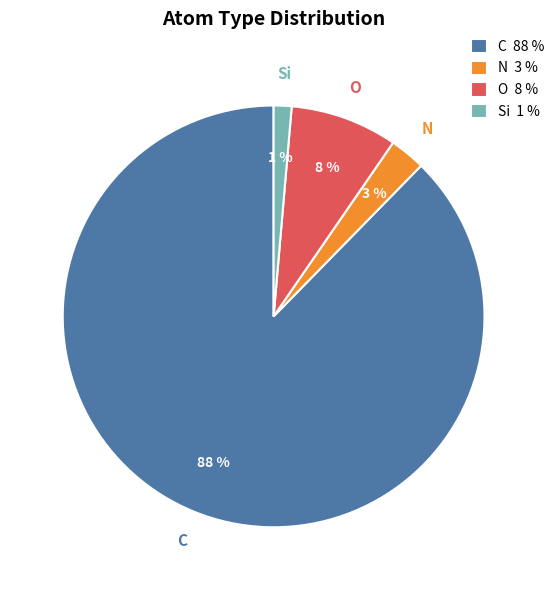

Combined, do Si 1 % and C 88 % account for over 50%?

Yes